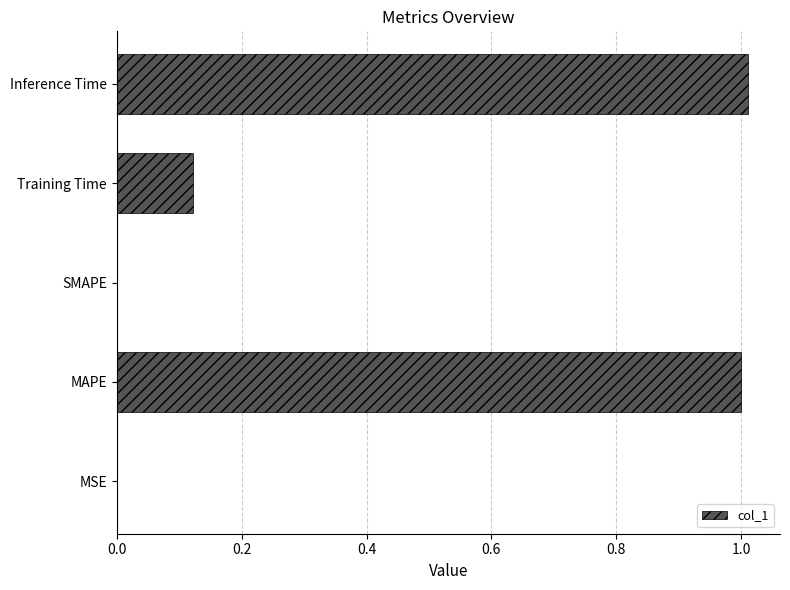

Between MAPE and MSE, which is larger?

MAPE